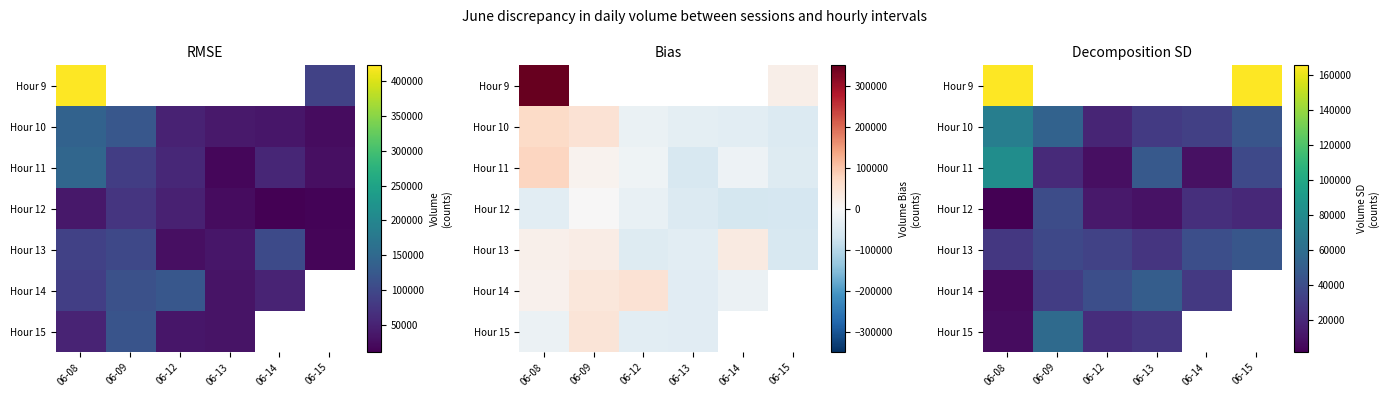

At which category does the chart reach its peak across all series?

06-08